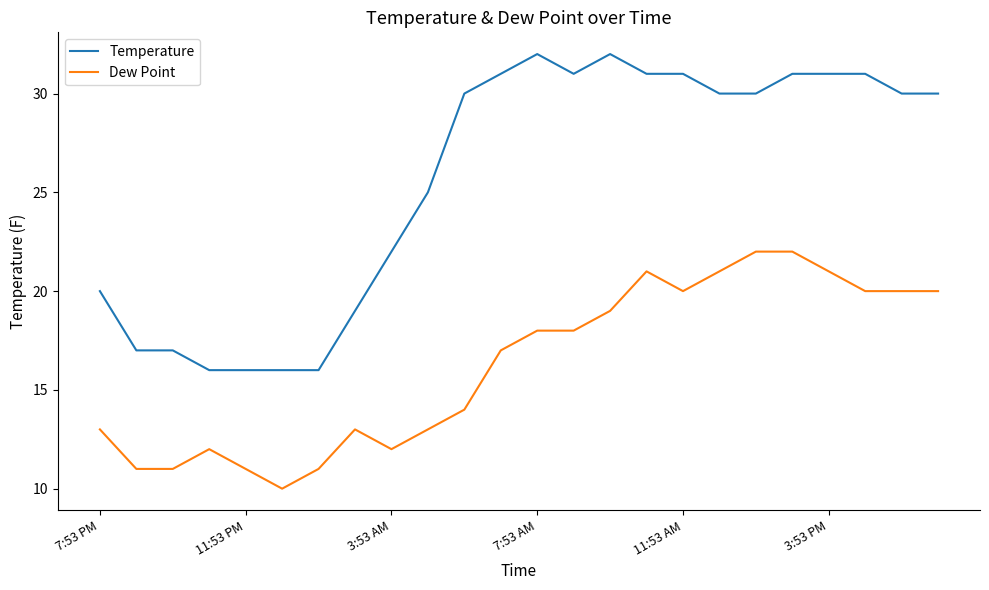

What is the greatest value displayed?

32